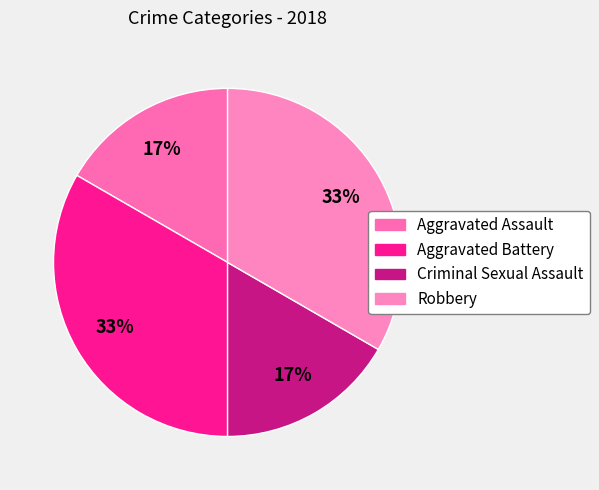

To the nearest percent, what percentage of the pie is Criminal Sexual Assault?

17%